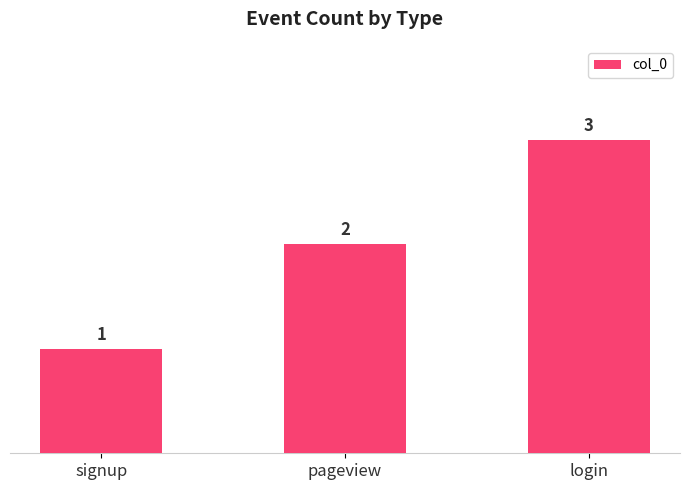

Rank the categories by value from highest to lowest.

login, pageview, signup